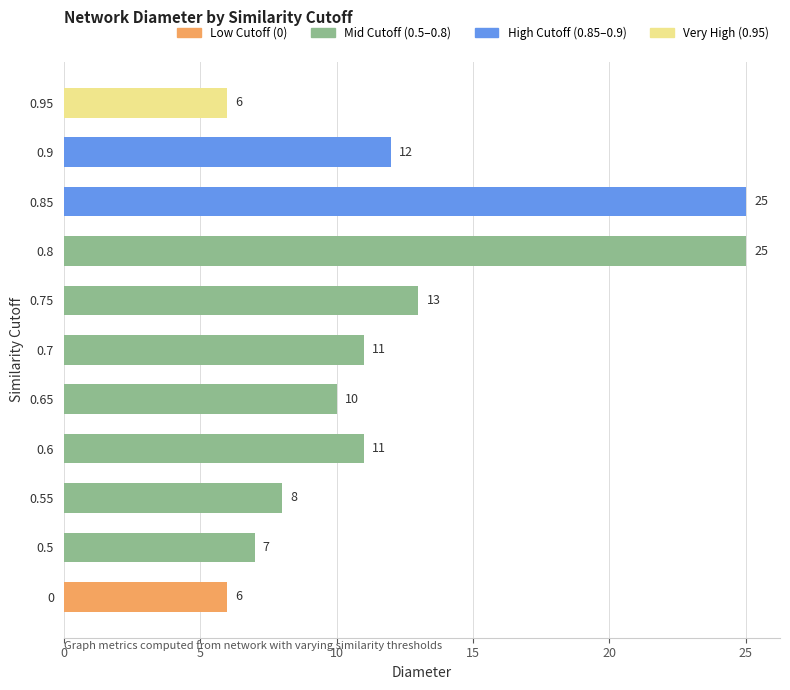

Reading bottom to top, what are all the values shown in this chart?

0=6	0.5=7	0.55=8	0.6=11	0.65=10	0.7=11	0.75=13	0.8=25	0.85=25	0.9=12	0.95=6